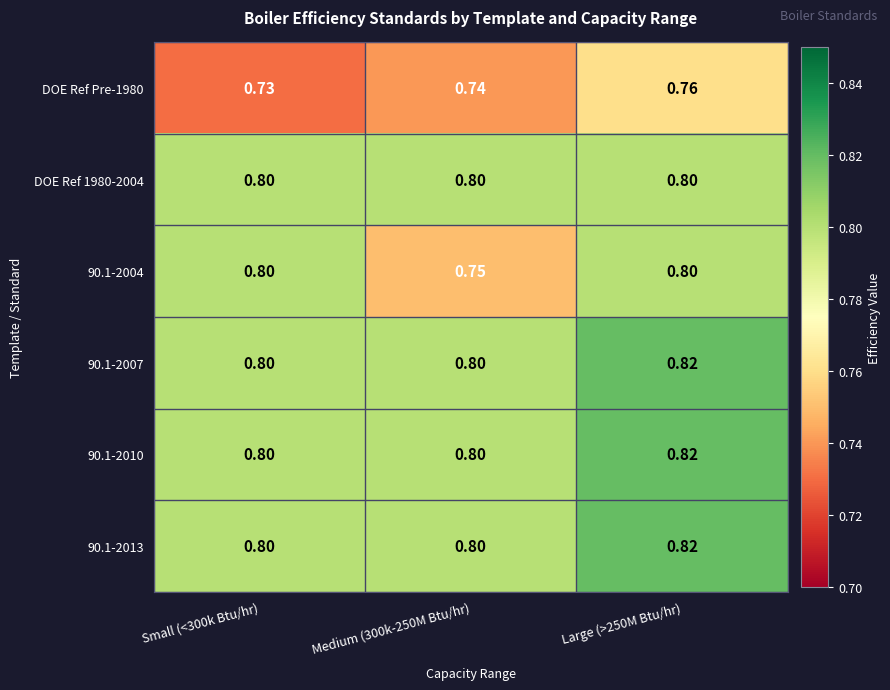

Is the value of 90.1-2004 at Large (>250M Btu/hr) greater than the value of DOE Ref Pre-1980 at Large (>250M Btu/hr)?

Yes